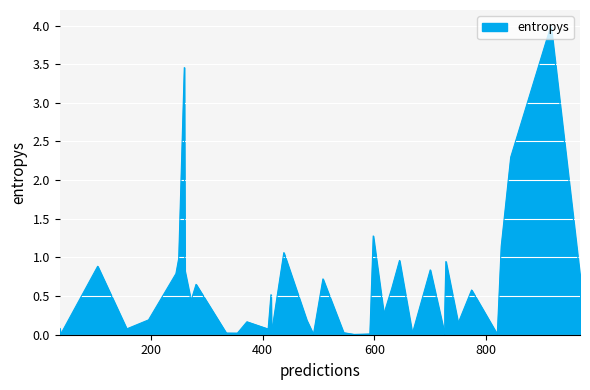

What is the sum of the values at 11 and 8?

4.1